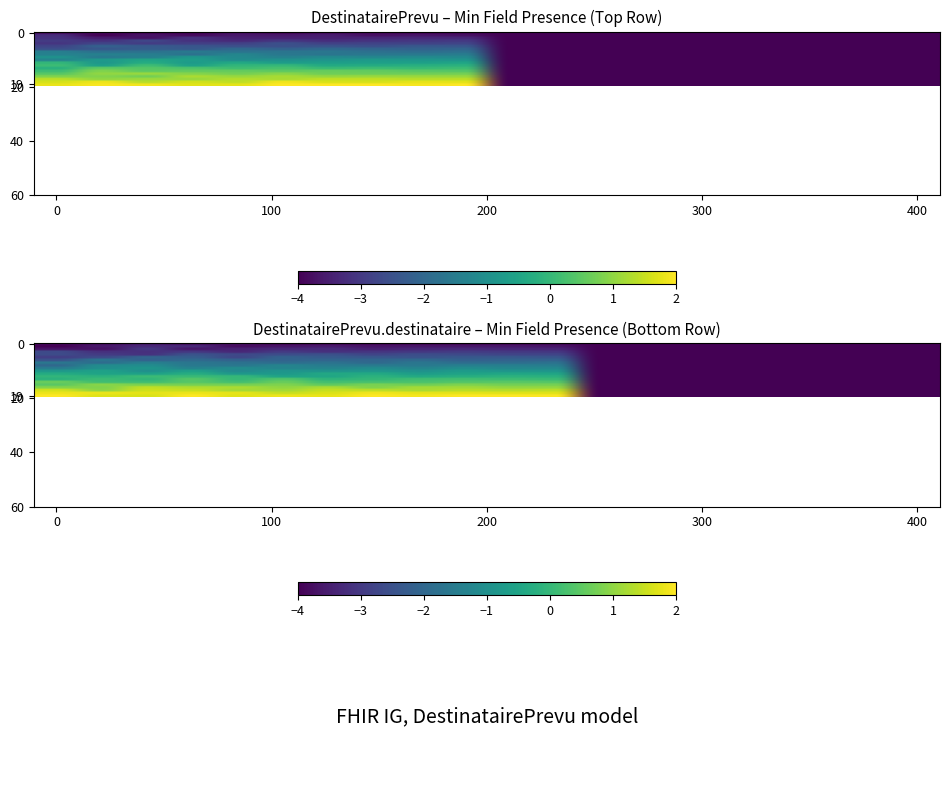

Which series has the largest total across all categories?

19